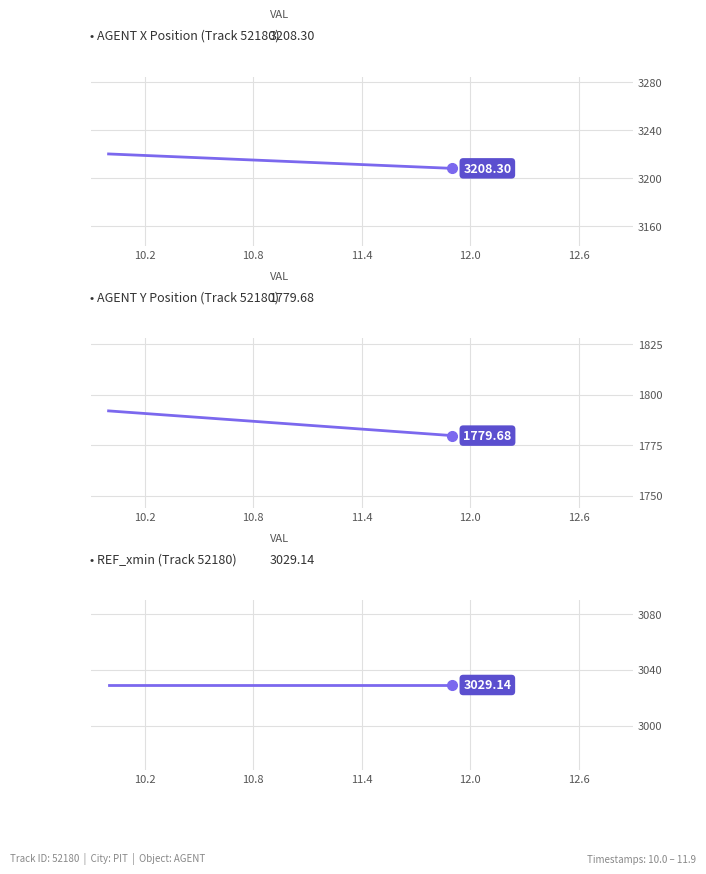

Reading left to right, extract all data points from this chart.

X: 3220.3	3219.7	3219.0	3218.4	3217.8	3217.1	3216.5	3215.9	3215.2	3214.6	3214.0	3213.3	3212.7	3212.1	3211.5	3210.8	3210.2	3209.6	3208.9	3208.3
Y: 1791.9	1791.3	1790.6	1790.0	1789.3	1788.7	1788.0	1787.4	1786.8	1786.1	1785.5	1784.8	1784.2	1783.5	1782.9	1782.3	1781.6	1781.0	1780.3	1779.7
REF_xmin: 3029.1	3029.1	3029.1	3029.1	3029.1	3029.1	3029.1	3029.1	3029.1	3029.1	3029.1	3029.1	3029.1	3029.1	3029.1	3029.1	3029.1	3029.1	3029.1	3029.1